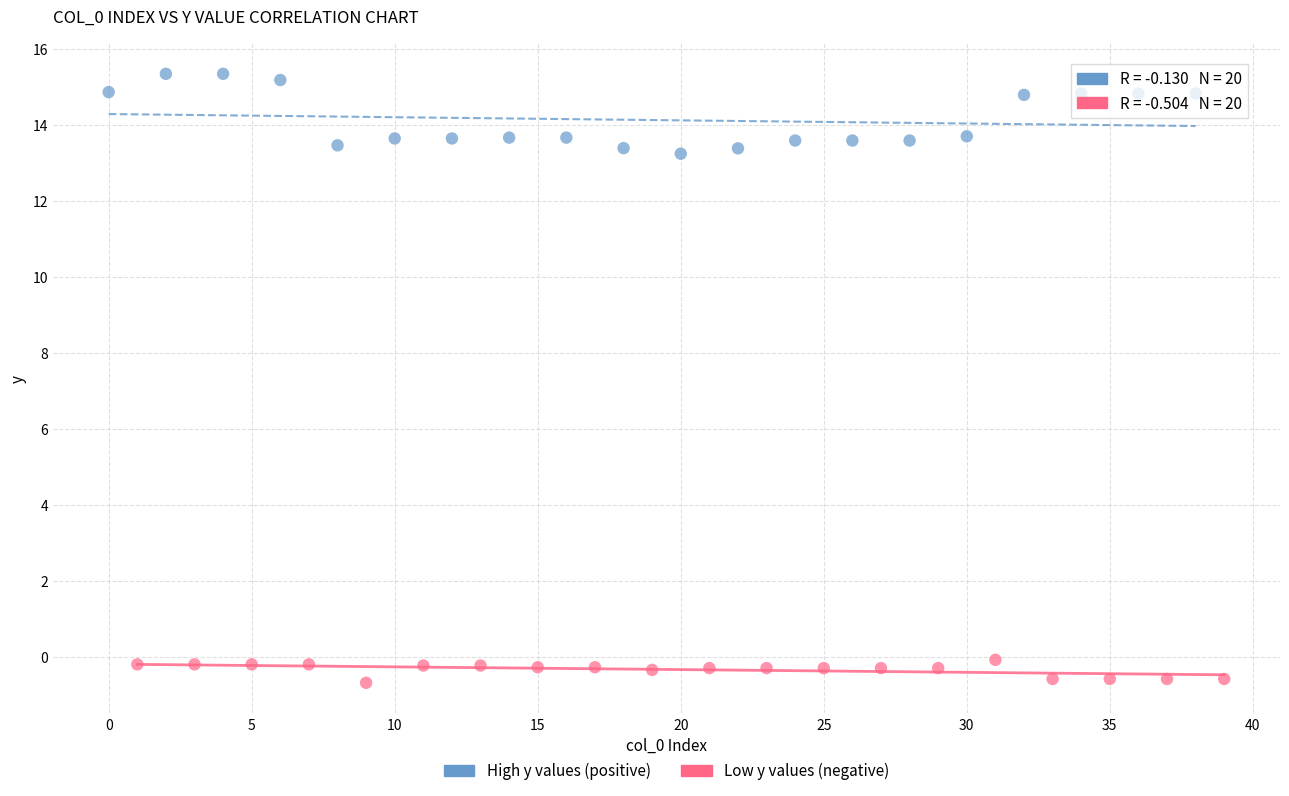

Which series reaches the minimum Y coordinate?

Low y values (negative)